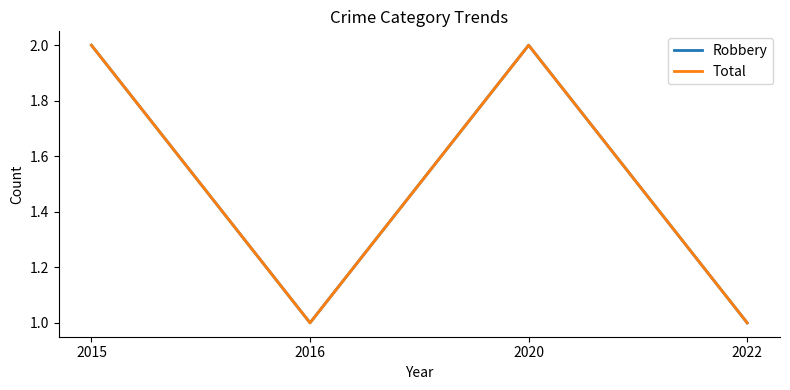

Does the chart have visible grid lines?

No